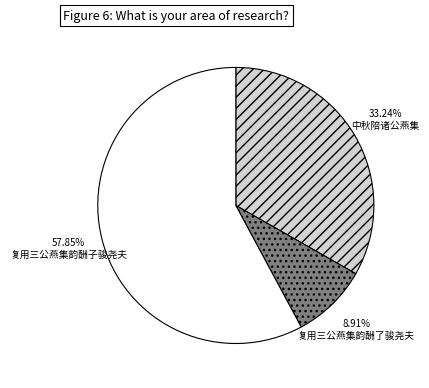

The 复用三公燕集韵酬了骏尧夫 slice represents 9% of the pie. True or false?

True